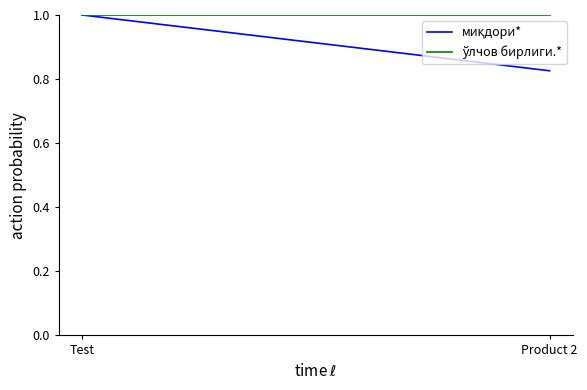

Reading left to right, extract all data points from this chart.

миқдори*: 1.0	0.8
ўлчов бирлиги.*: 1.0	1.0